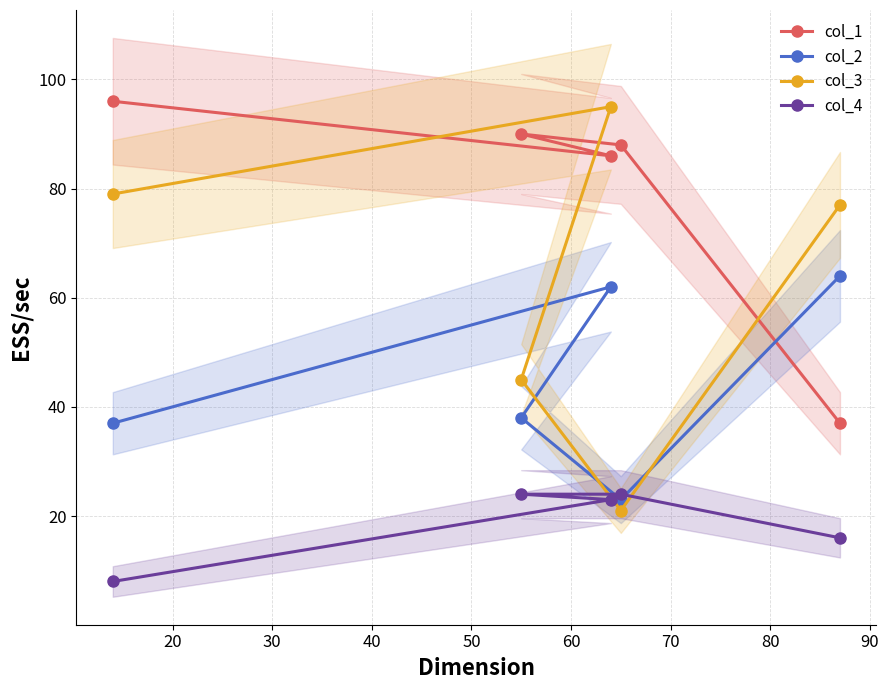

What is the maximum value for col_1?

96